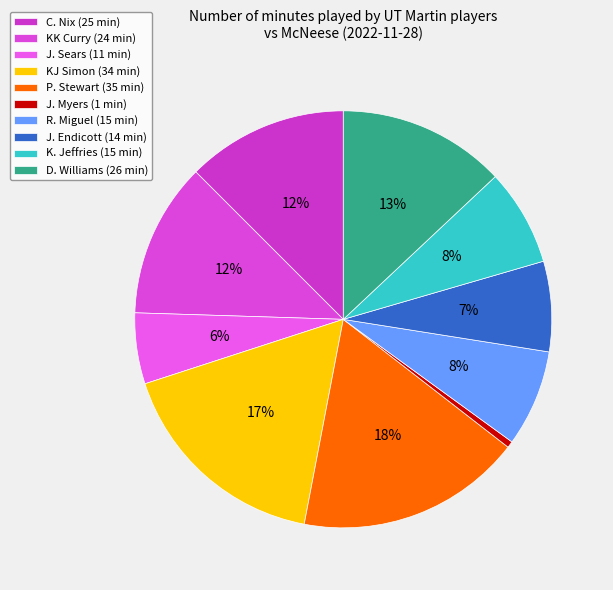

The KJ Simon slice represents 17% of the pie. True or false?

True